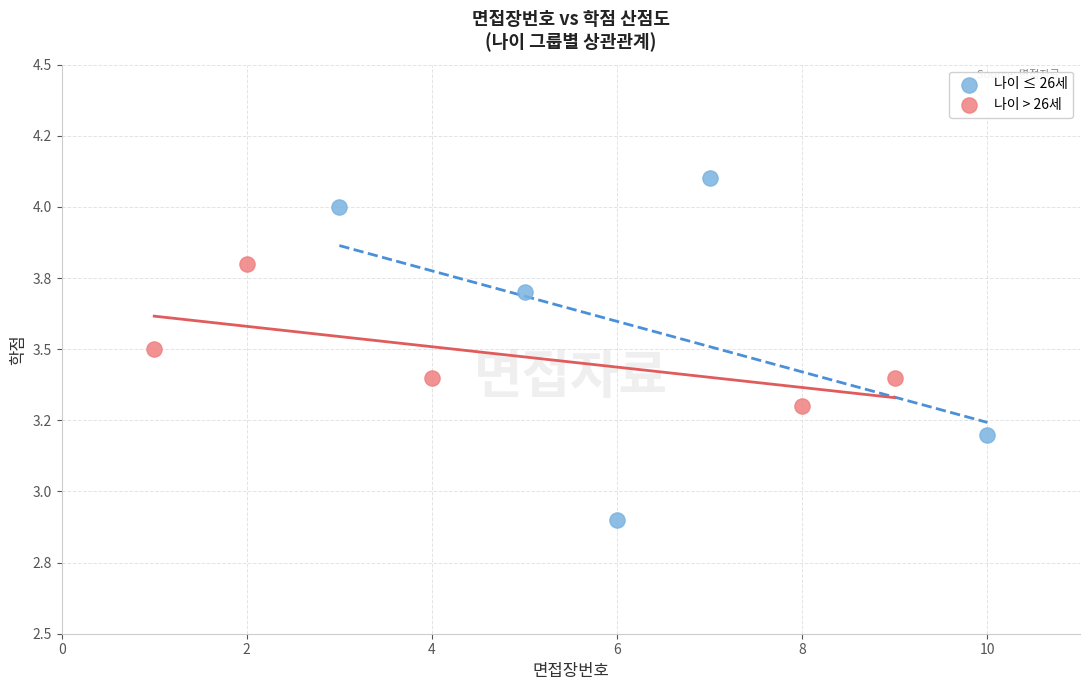

What are all the series names shown in the legend?

나이 ≤ 26세, 나이 > 26세